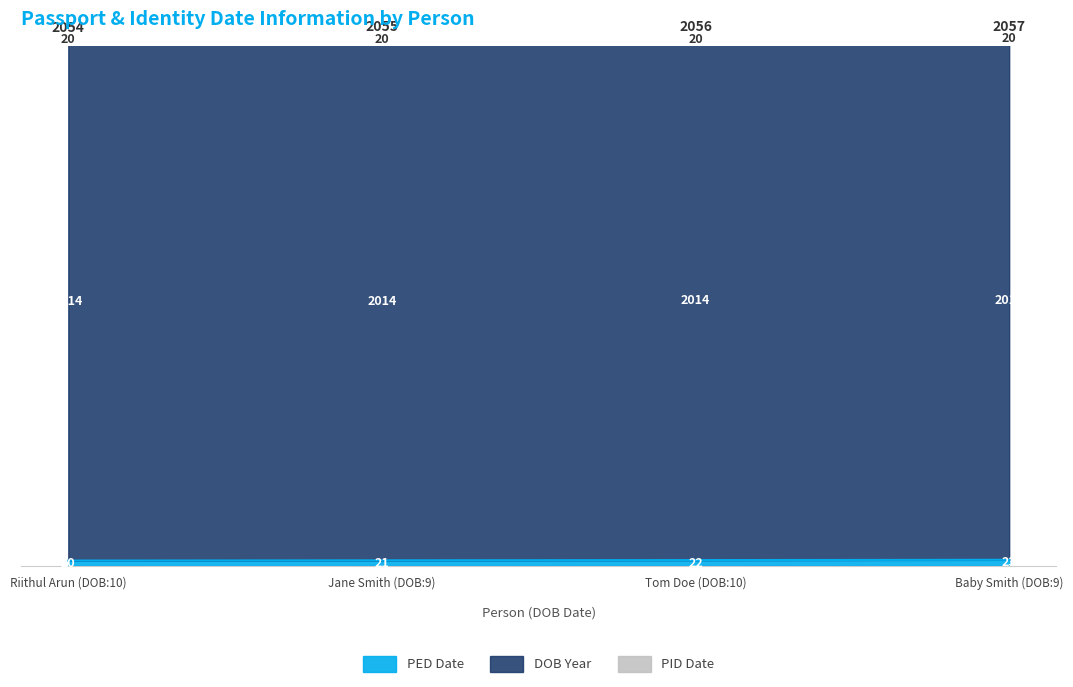

At which category is the sum across all series the highest?

Baby Smith (DOB:9)